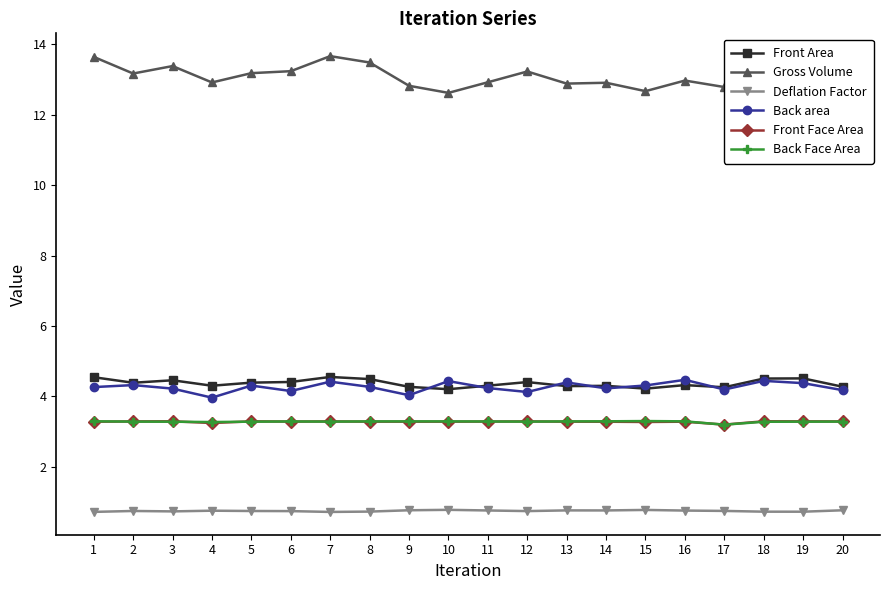

What is the approximate value of Deflation Factor at 18?

0.7